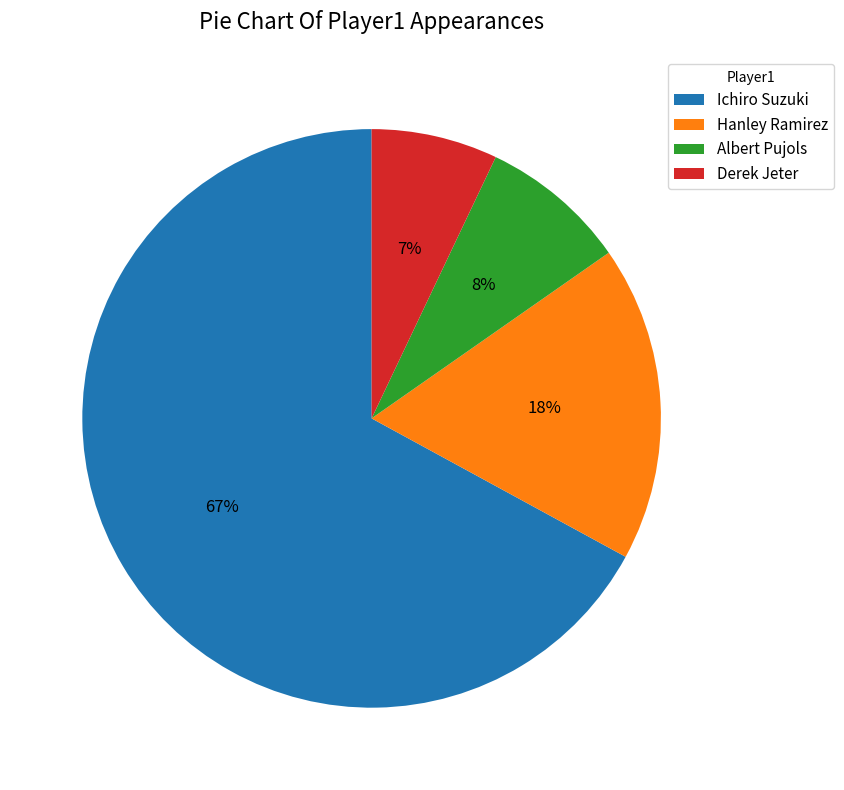

Does any single category account for the majority?

Yes